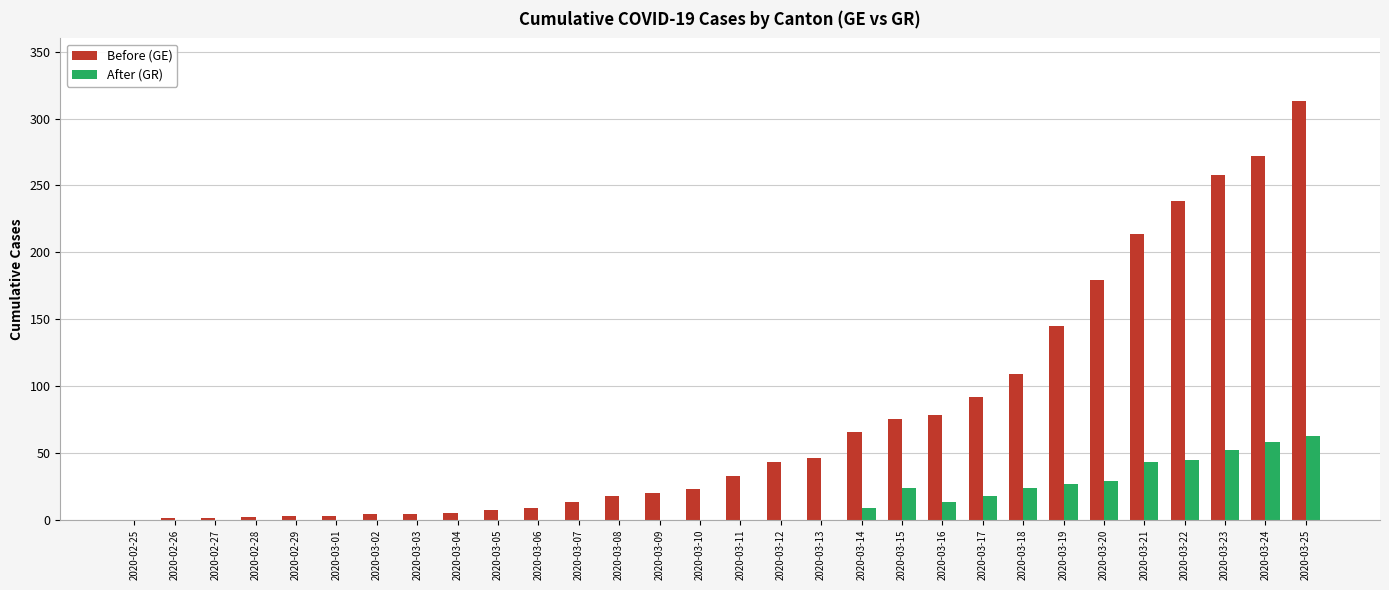

At which label is Before (GE) closest to 156?

2020-03-19